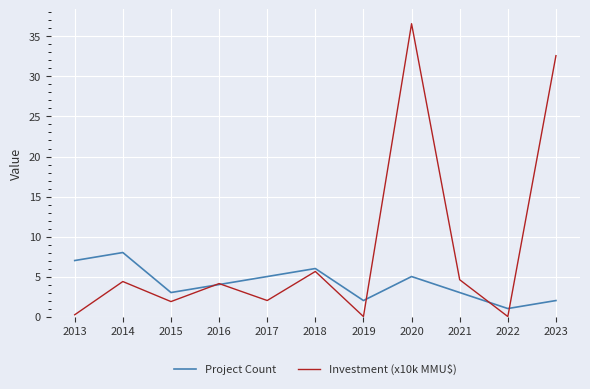

Where is the first local maximum for Project Count?

2014